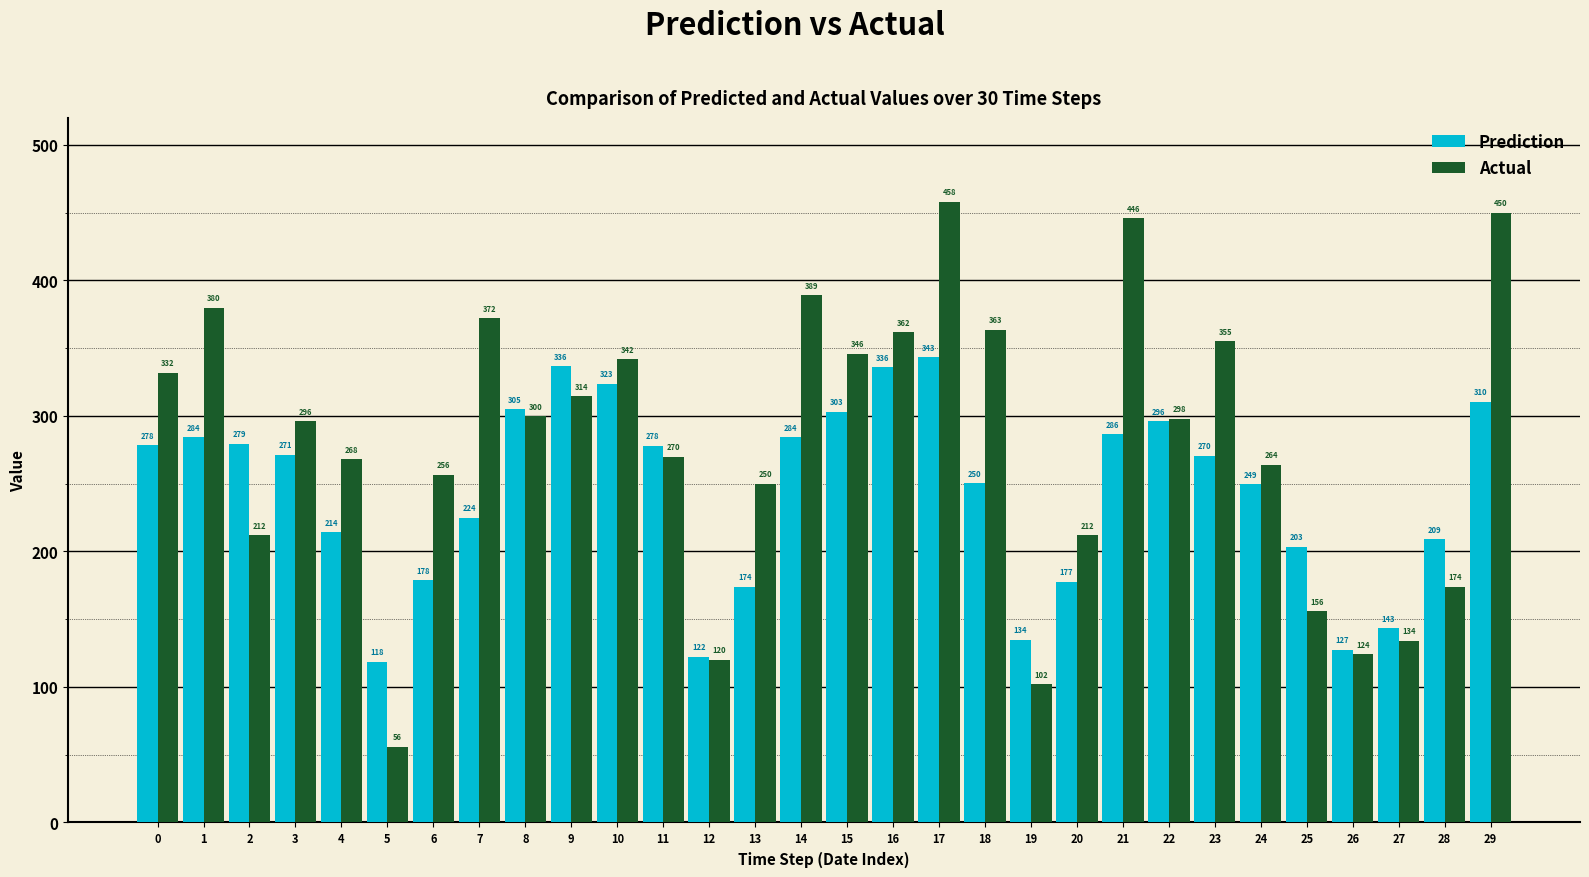

How many data points in Prediction are less than 271?

15